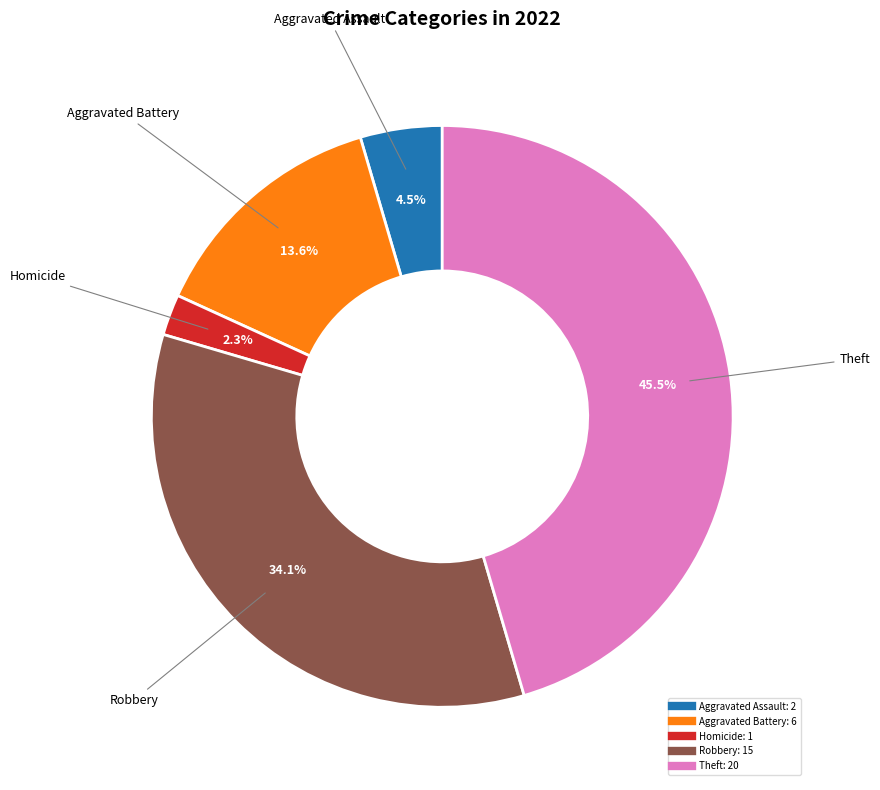

How many slices are in this pie chart?

5